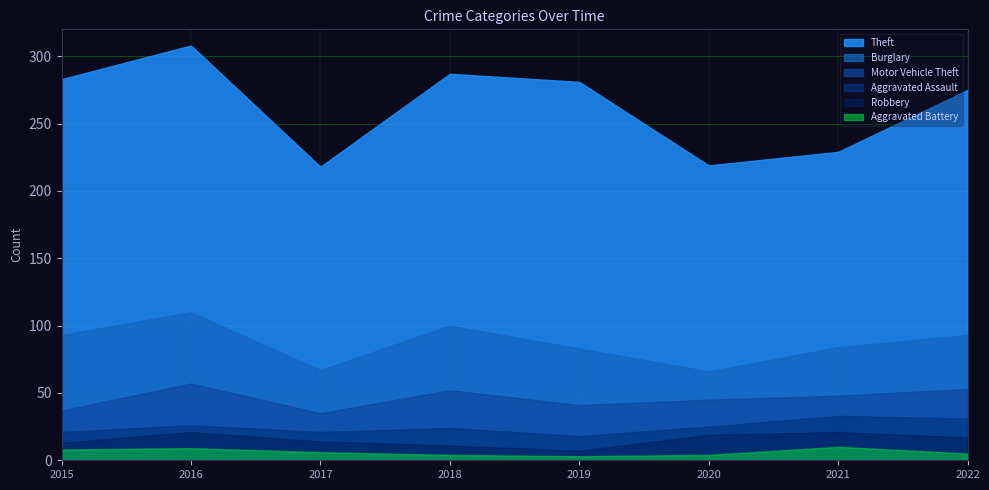

Which series has the widest spread of values?

Theft